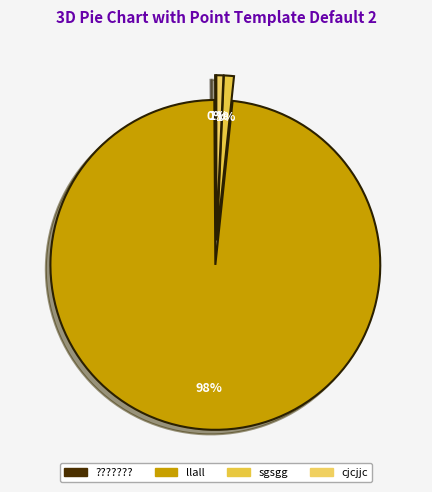

Do sgsgg and llall together represent more than half of the pie?

Yes